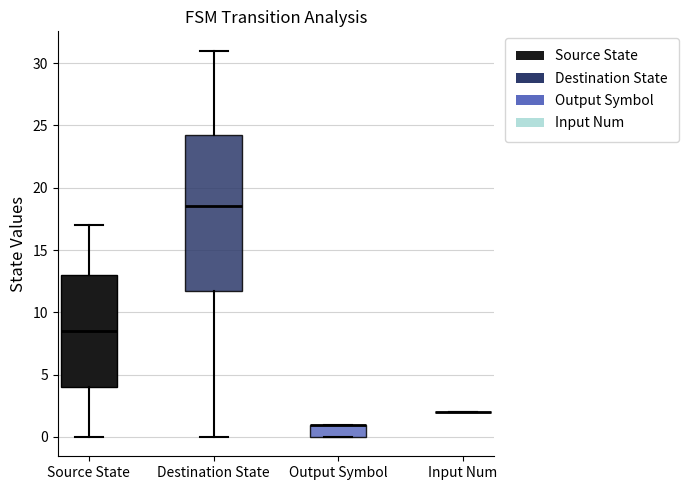

Comparing the boxes themselves (not the whiskers), which one is the tallest?

Destination State